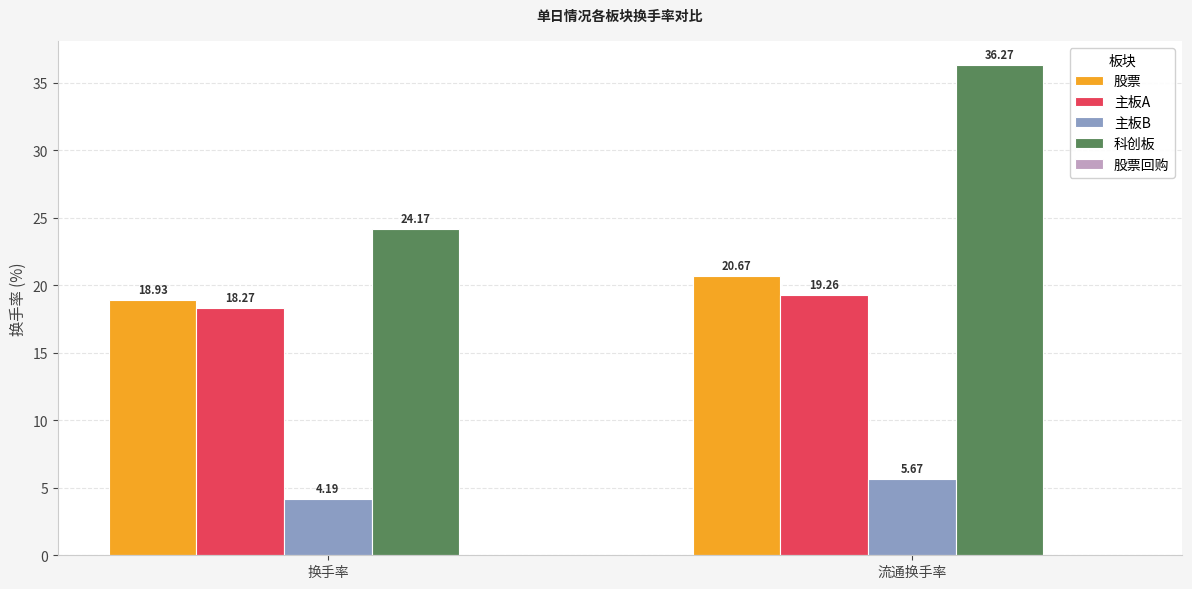

What is the difference between the maximum and minimum values in the 科创板 series?

12.1